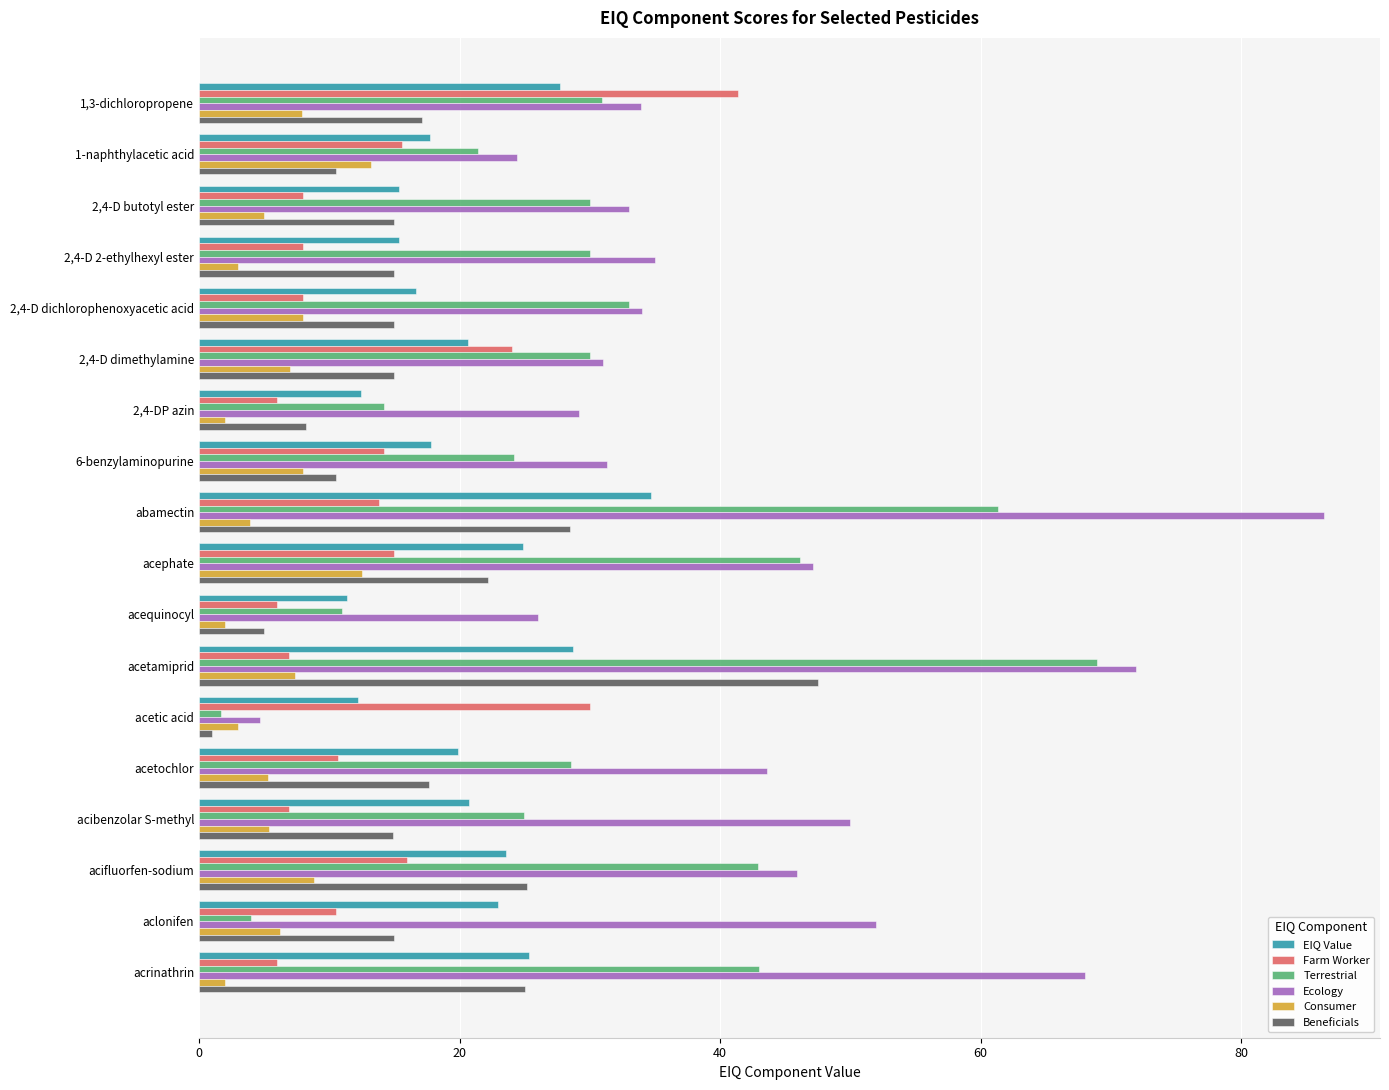

Which category has the highest value in the Beneficials series?

acetamiprid